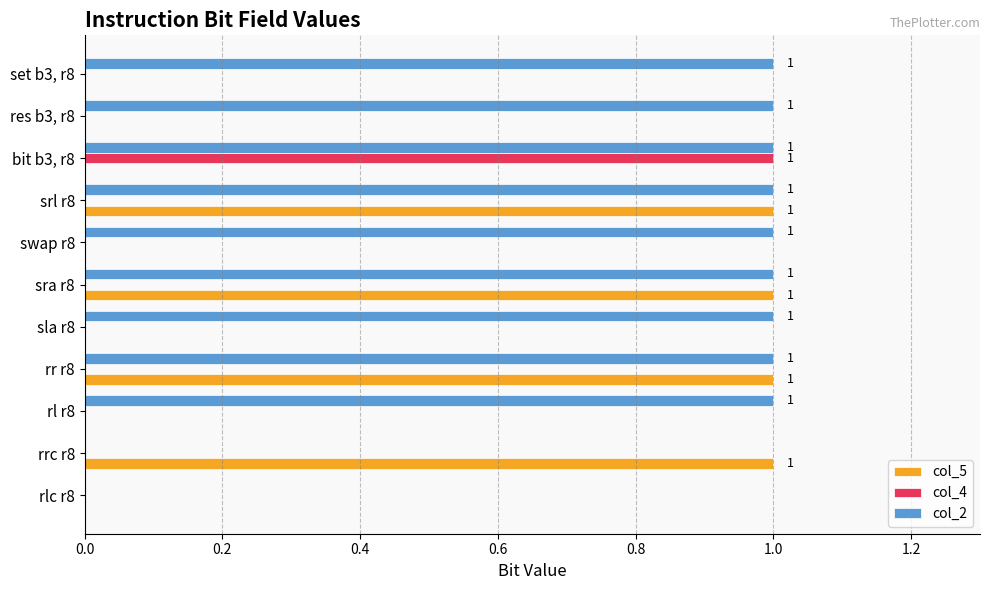

True or false: col_5 has a value of 1 at rrc r8.

True